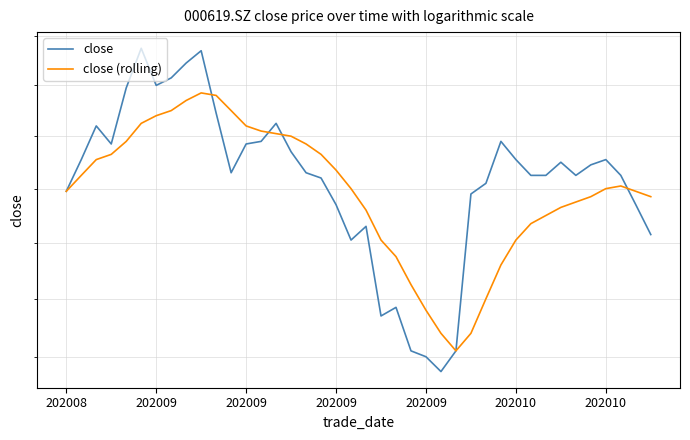

How many lines are shown in the chart?

2